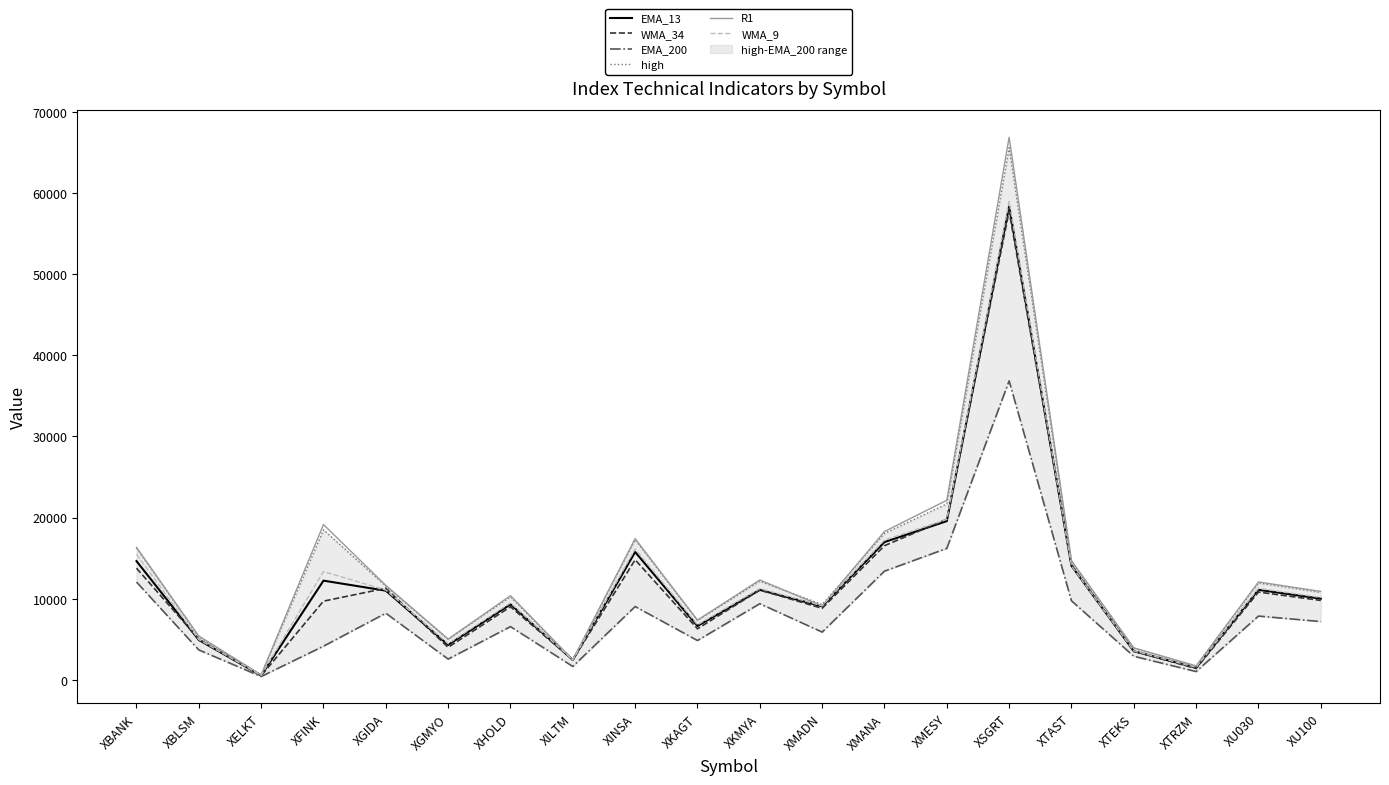

True or false: WMA_34 and EMA_200 intersect in this chart.

False